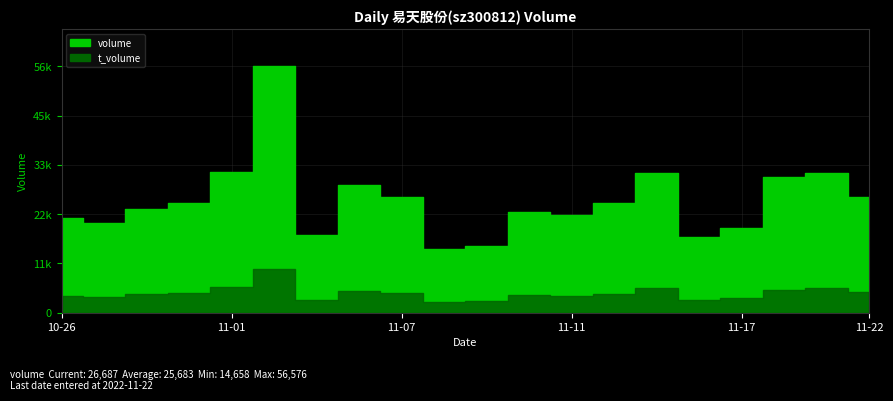

Where is the first local minimum for volume?

2022-10-27